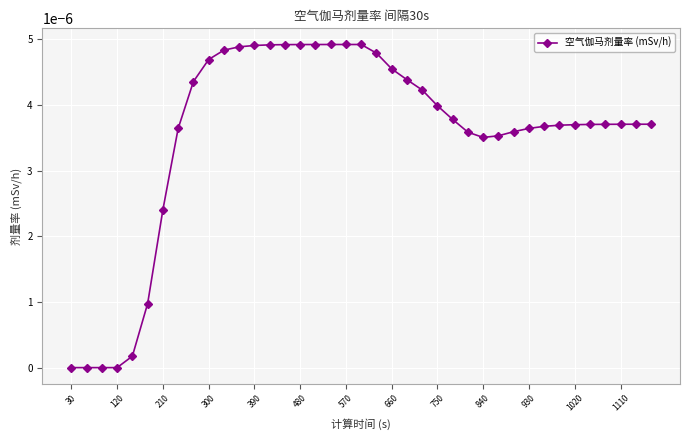

The chart shows a value of 0.0 at 30. True or false?

True